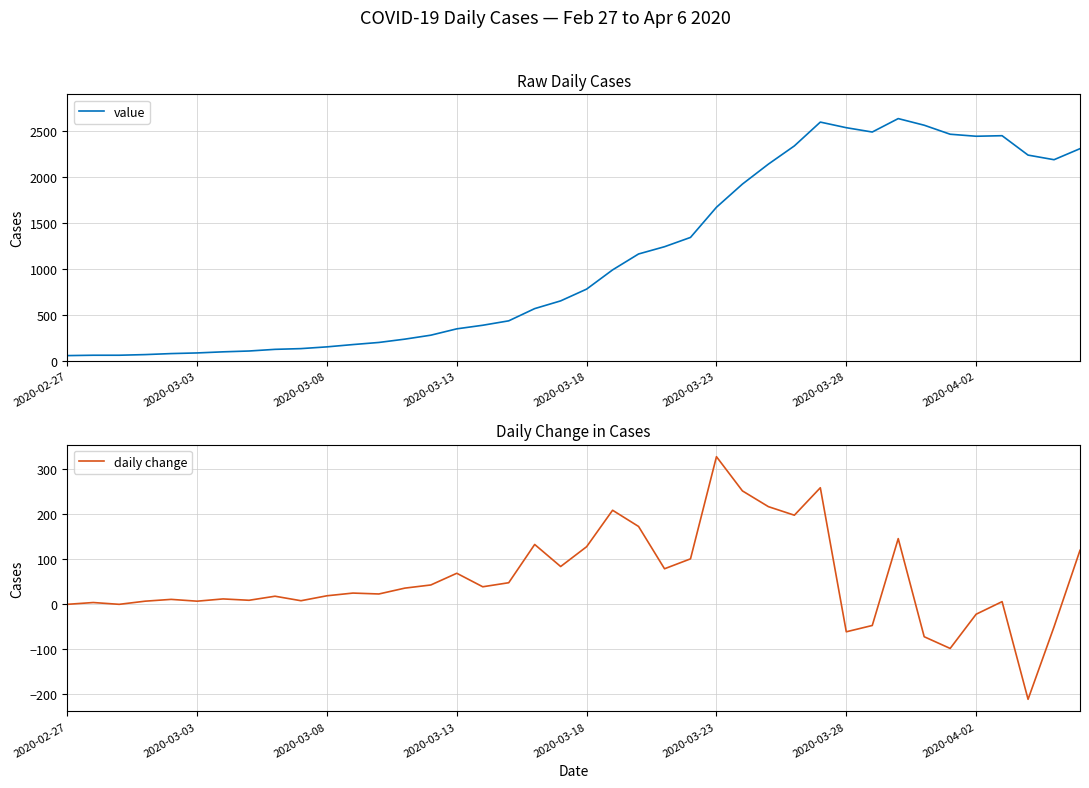

At which label does daily change reach its peak?

2020-03-23